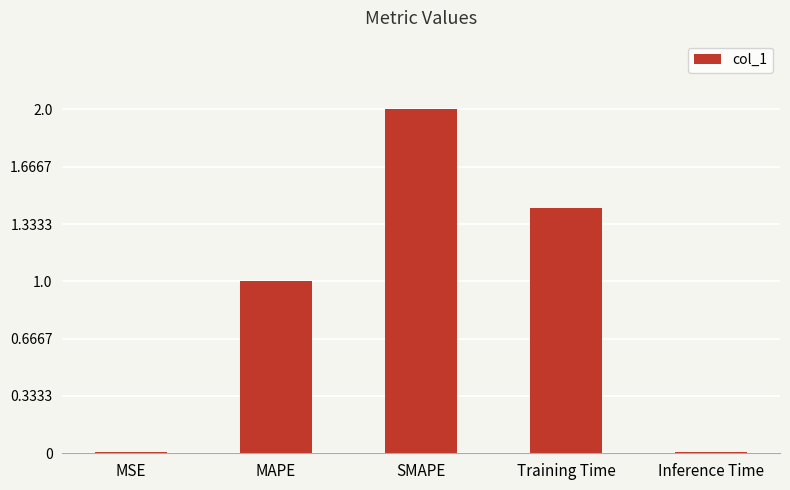

What is the average value?

0.9